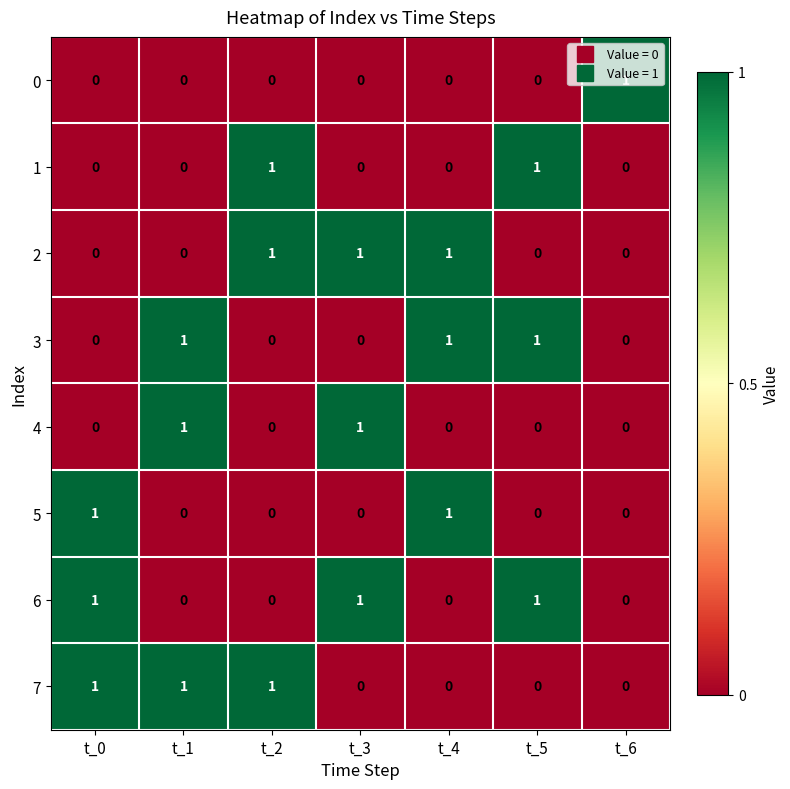

How many data points does each series have?

7